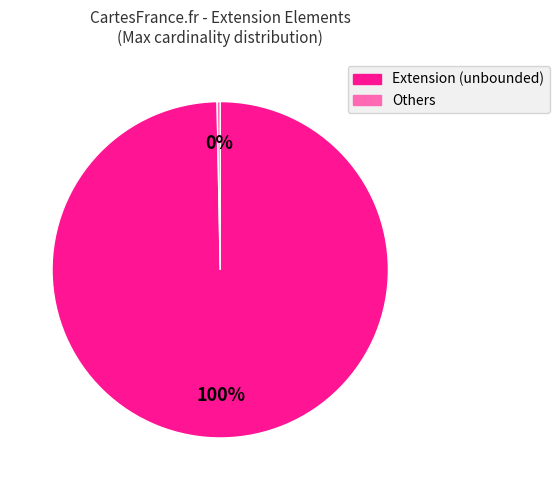

Is it true that Extension (unbounded) is 93% of the pie?

False